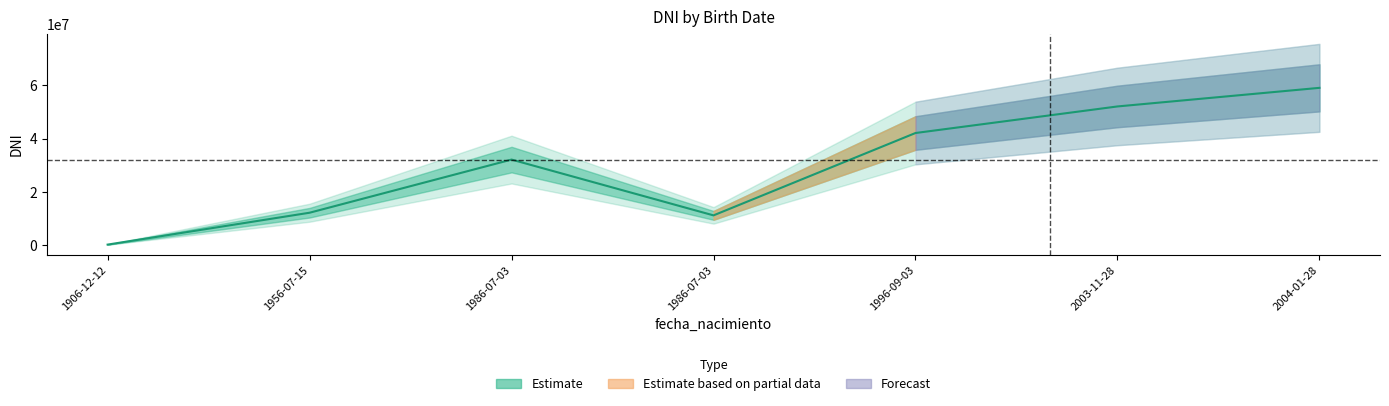

What is the maximum value shown in the chart?

59109876